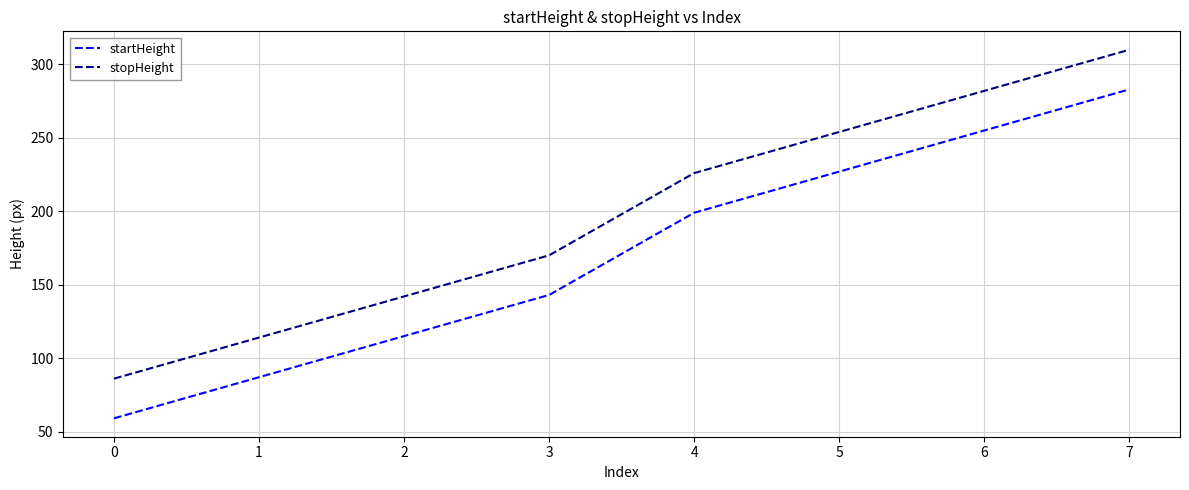

The value of startHeight at 7 is 473. True or false?

False